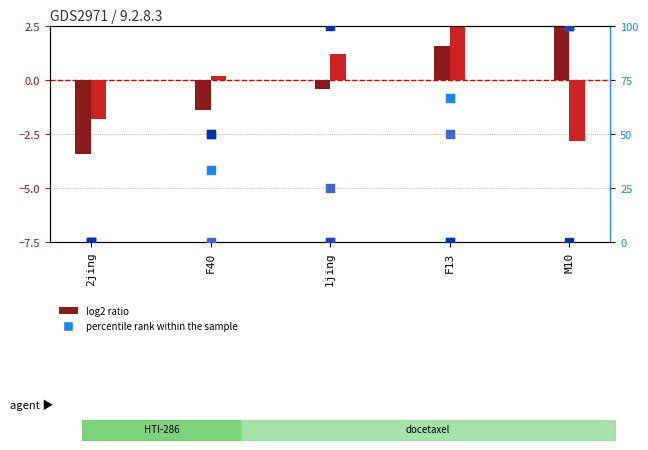

Is the value of CI01000358_823063_823191.A at F13 greater than the value of CI01000299_5945969_5946135.B at M10?

Yes